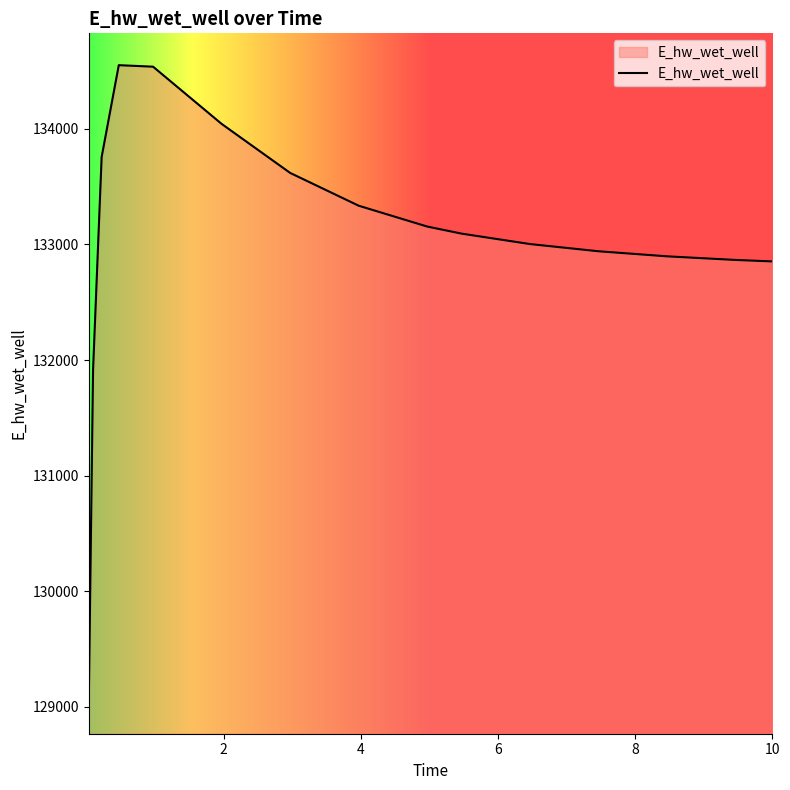

What is the maximum value shown in the chart?

134551.8